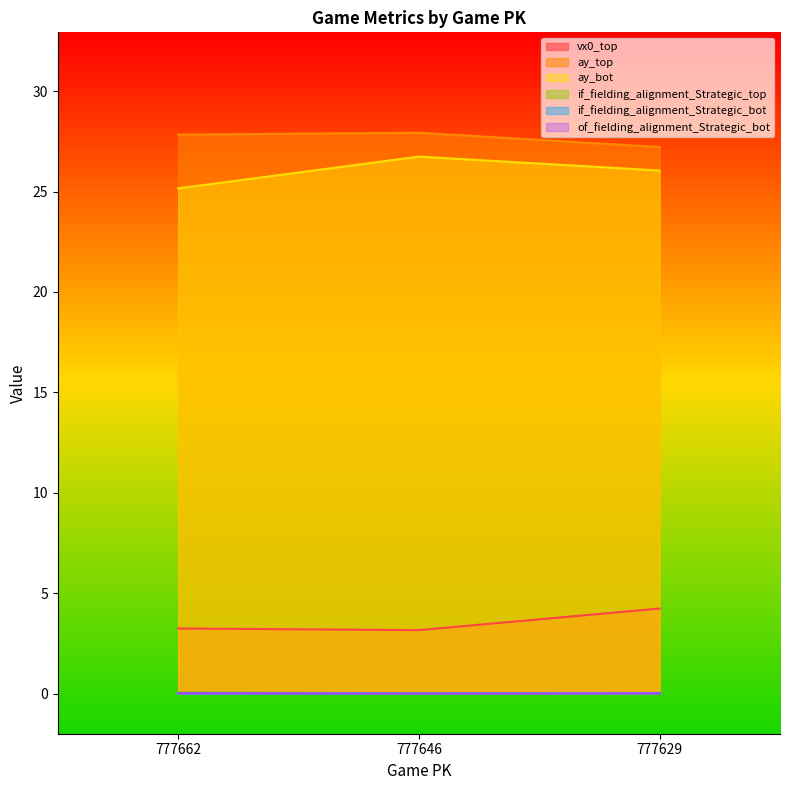

Which category has the highest value across all series?

777646